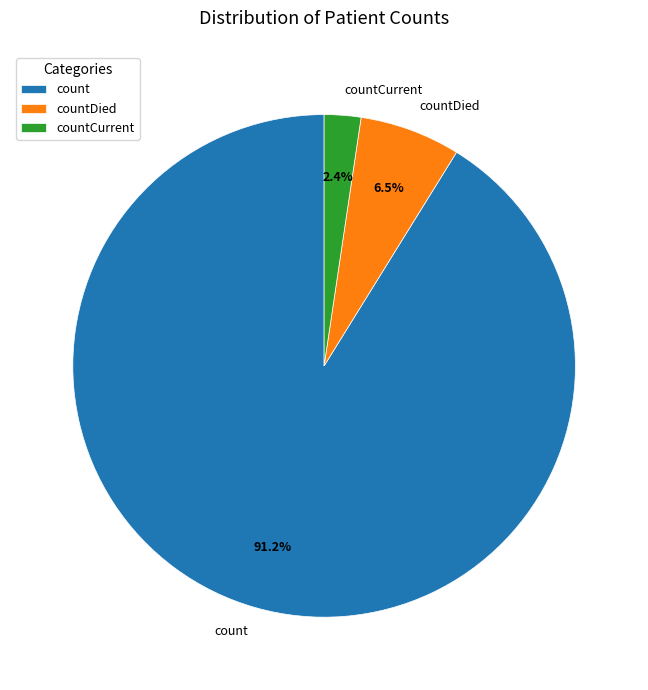

Combined, what portion of the pie is countDied and count?

97.6%